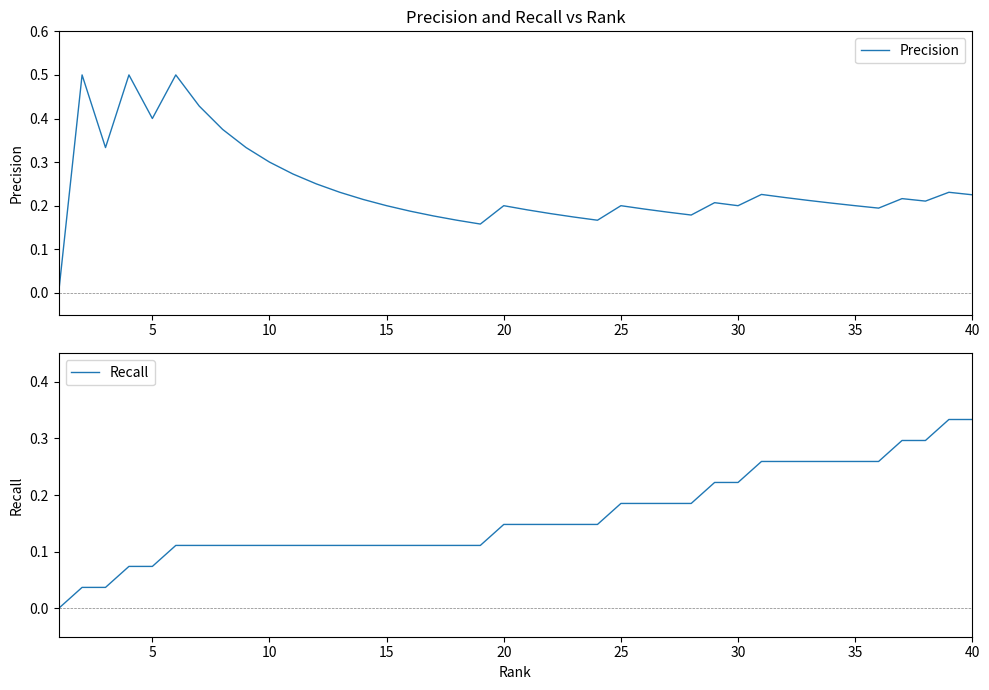

Count the number of categories in the chart.

40